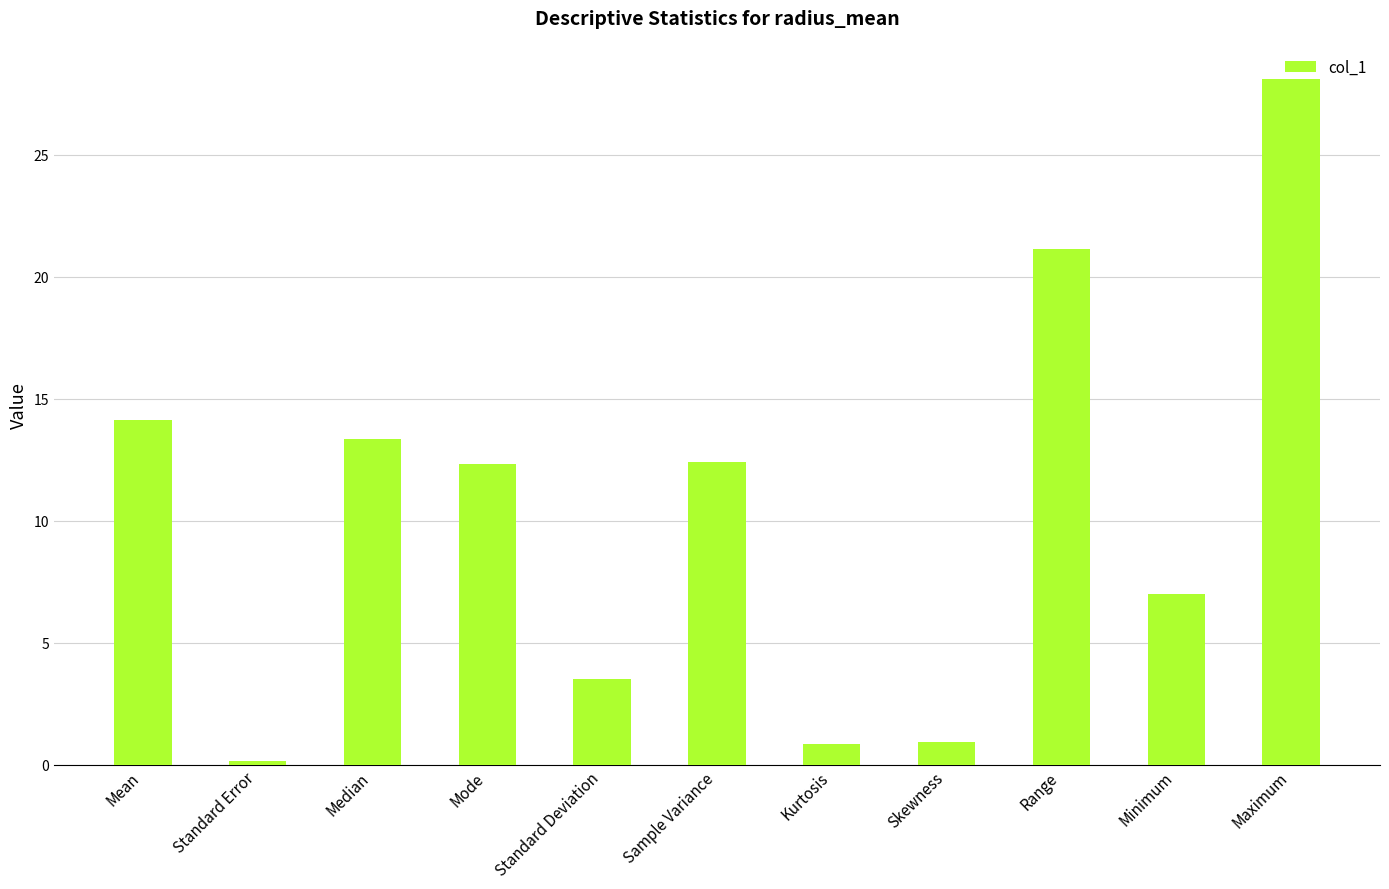

What is the average value?

10.4